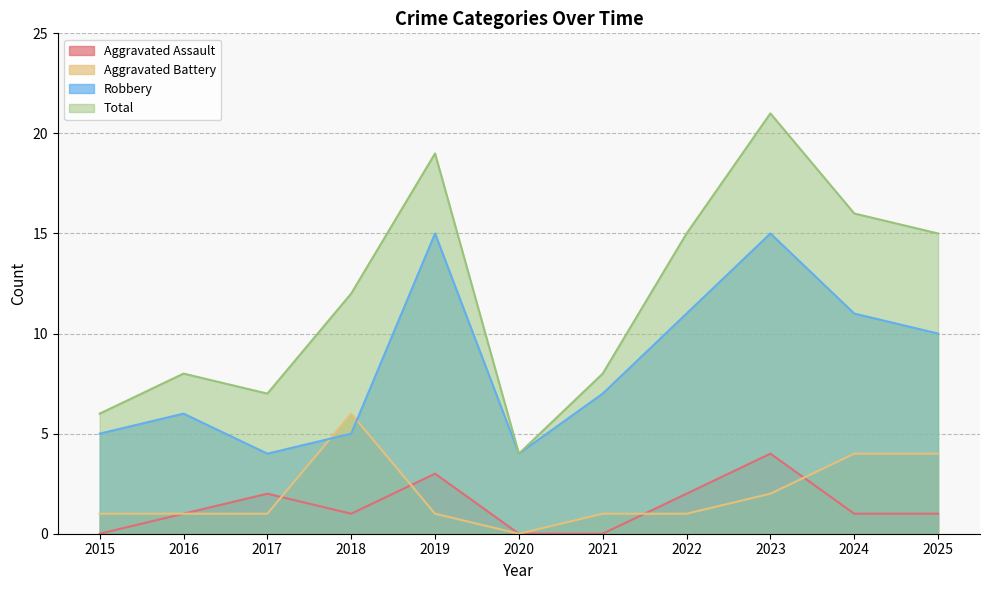

What is the difference between the second highest and second lowest values in the Robbery series?

11